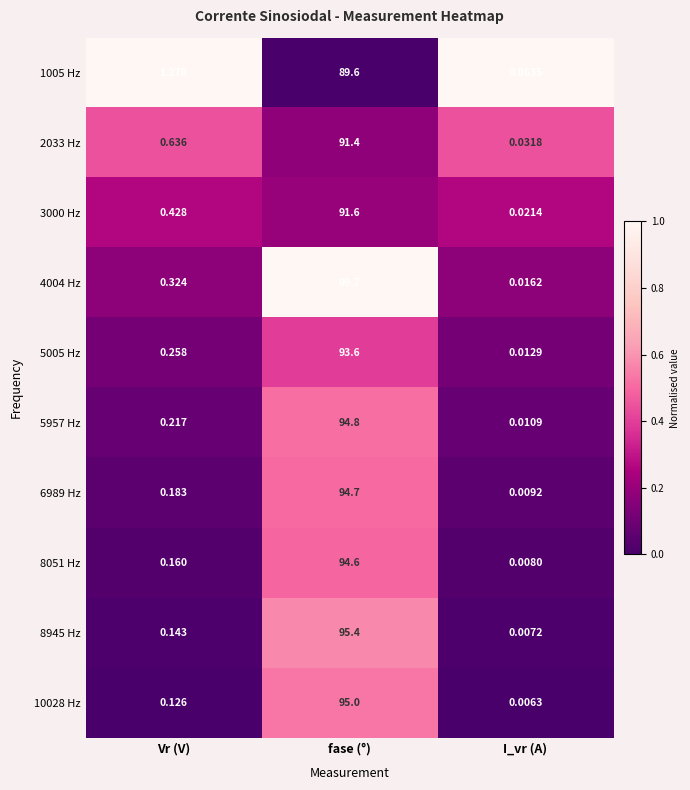

At which category is the sum across all series the highest?

fase (°)